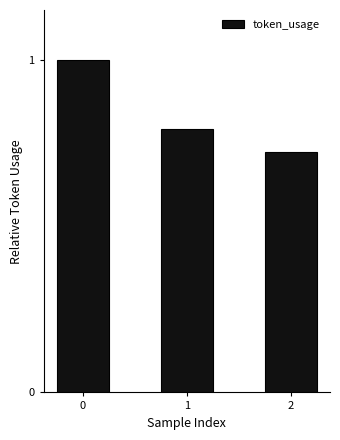

What is the sum of all values?

2.5